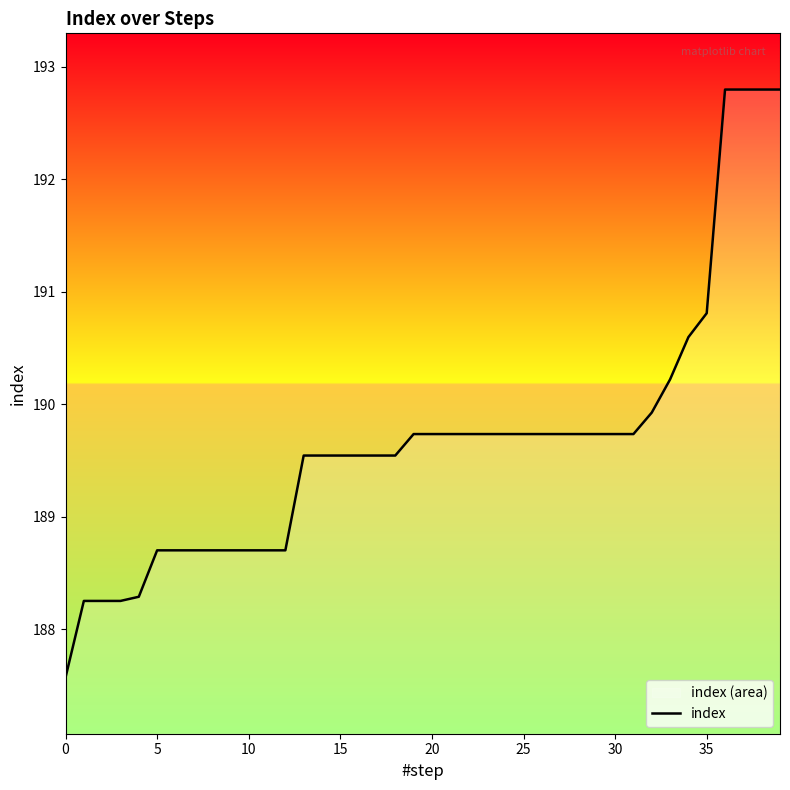

What is the difference between the maximum and minimum values?

5.2